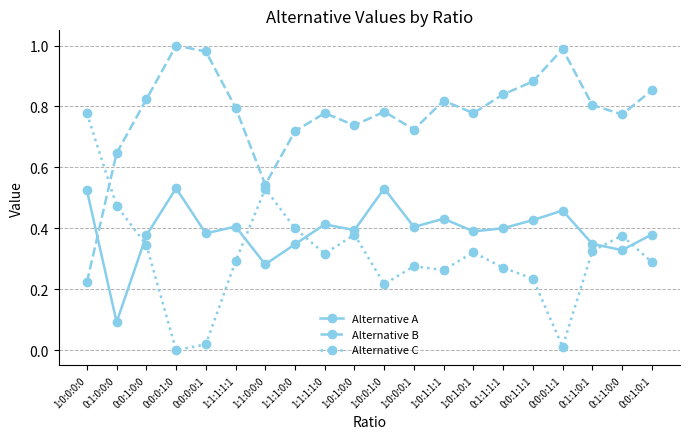

Count the number of categories in the chart.

20